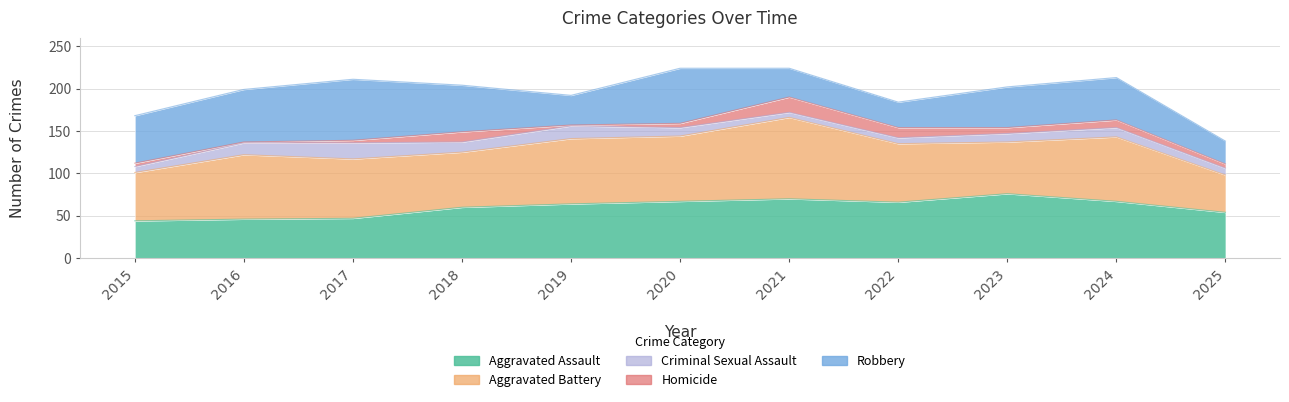

True or false: Criminal Sexual Assault and Robbery cross at least once.

False